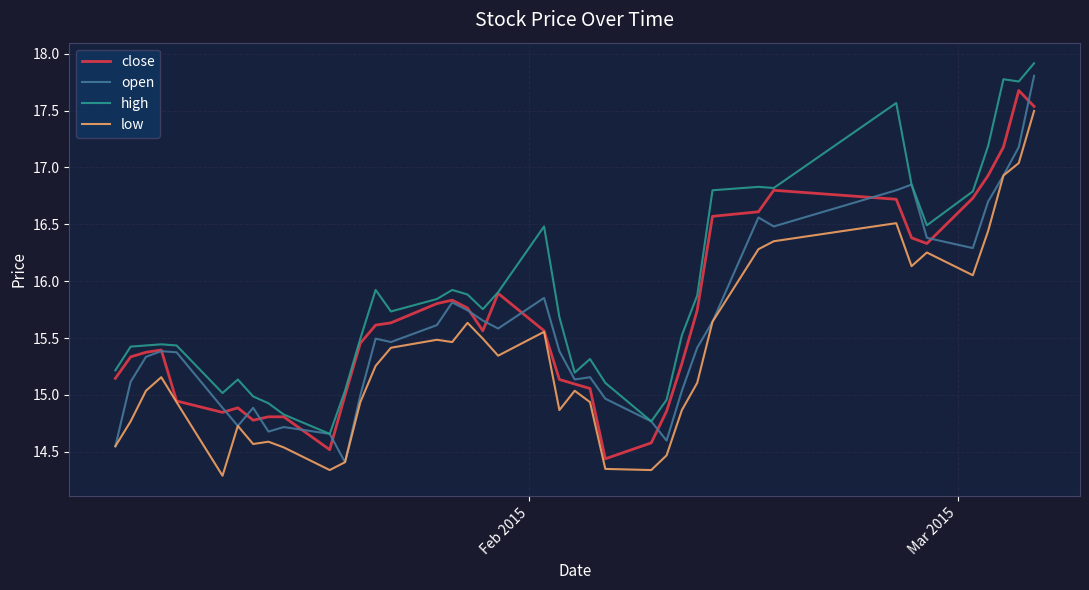

In low, how many points are lower than both neighbors (excluding endpoints)?

9